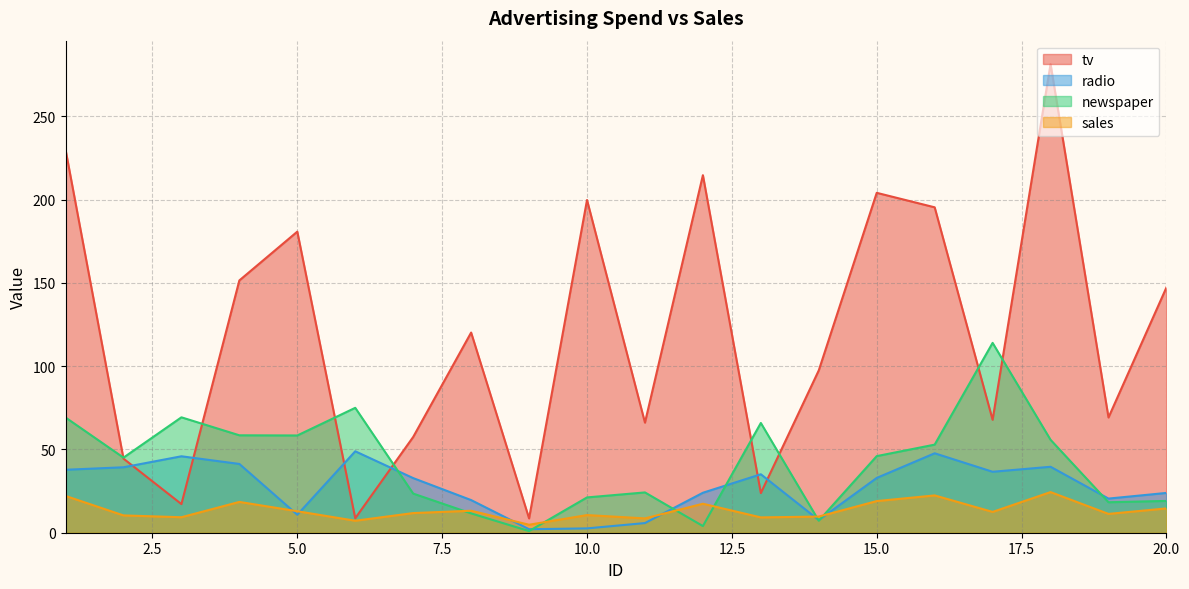

What is the difference between the second highest and minimum values in the newspaper series?

74.0